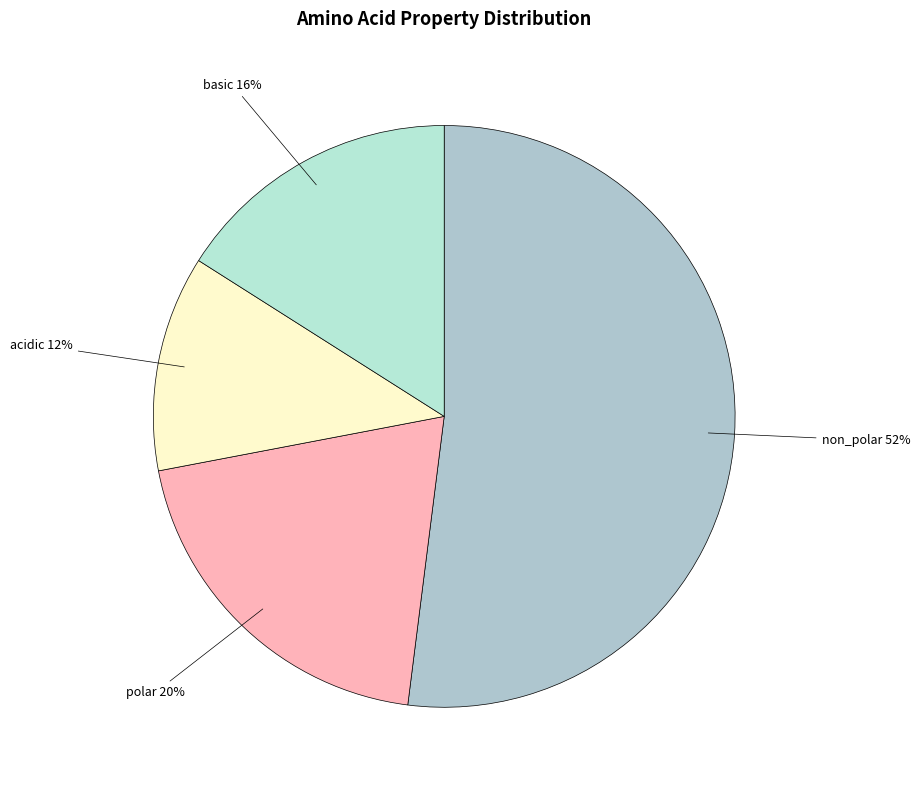

Which has a higher value, non_polar or acidic?

non_polar